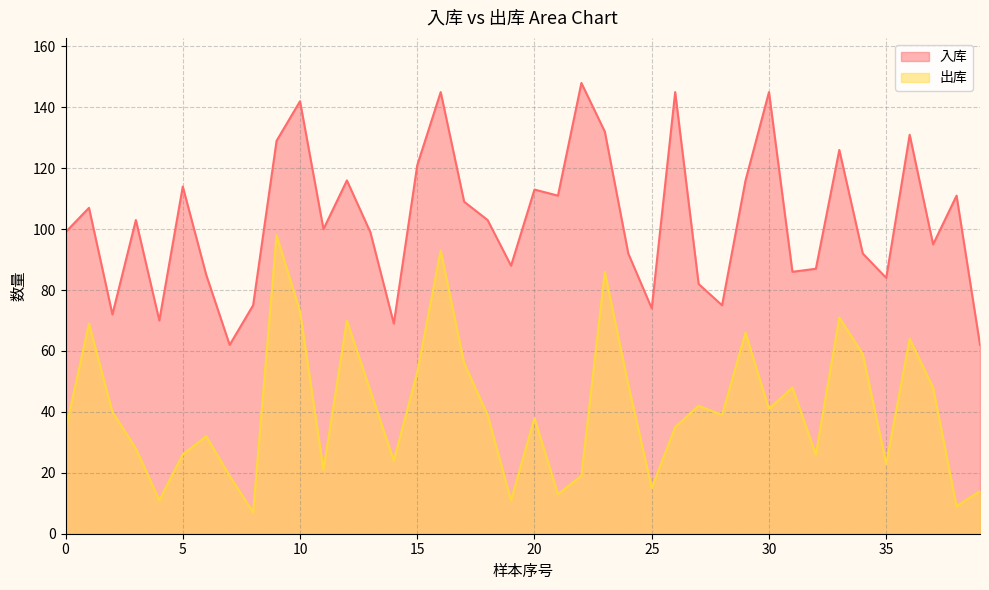

The 出库 series shows 25 at 25. True or false?

False